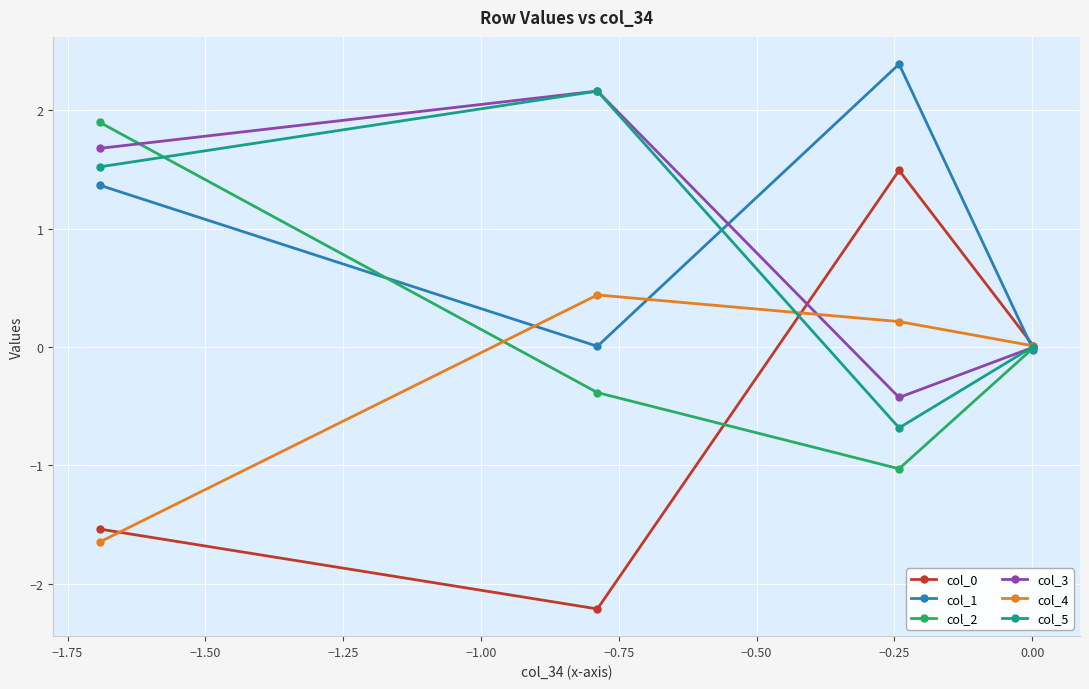

What is the value of the col_5 point at the 3rd from the left?

-0.7